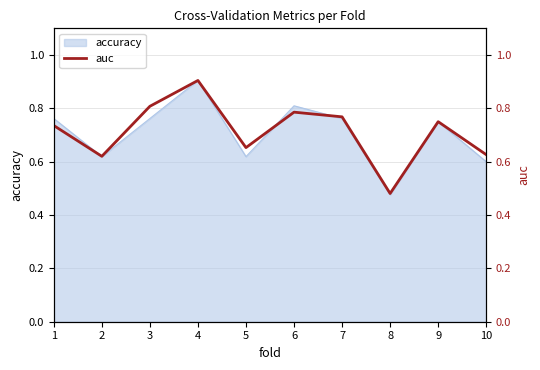

Count the values in the range 0 to 1.

10